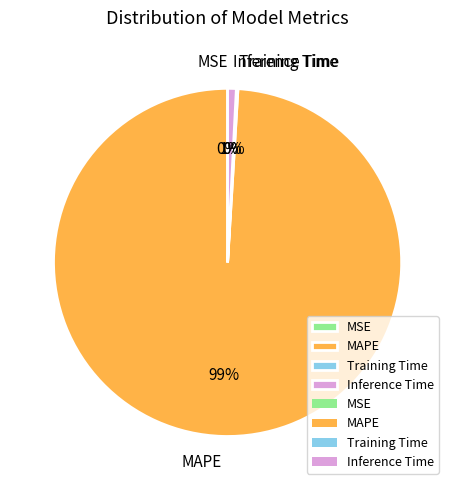

Which category accounts for the majority?

MAPE